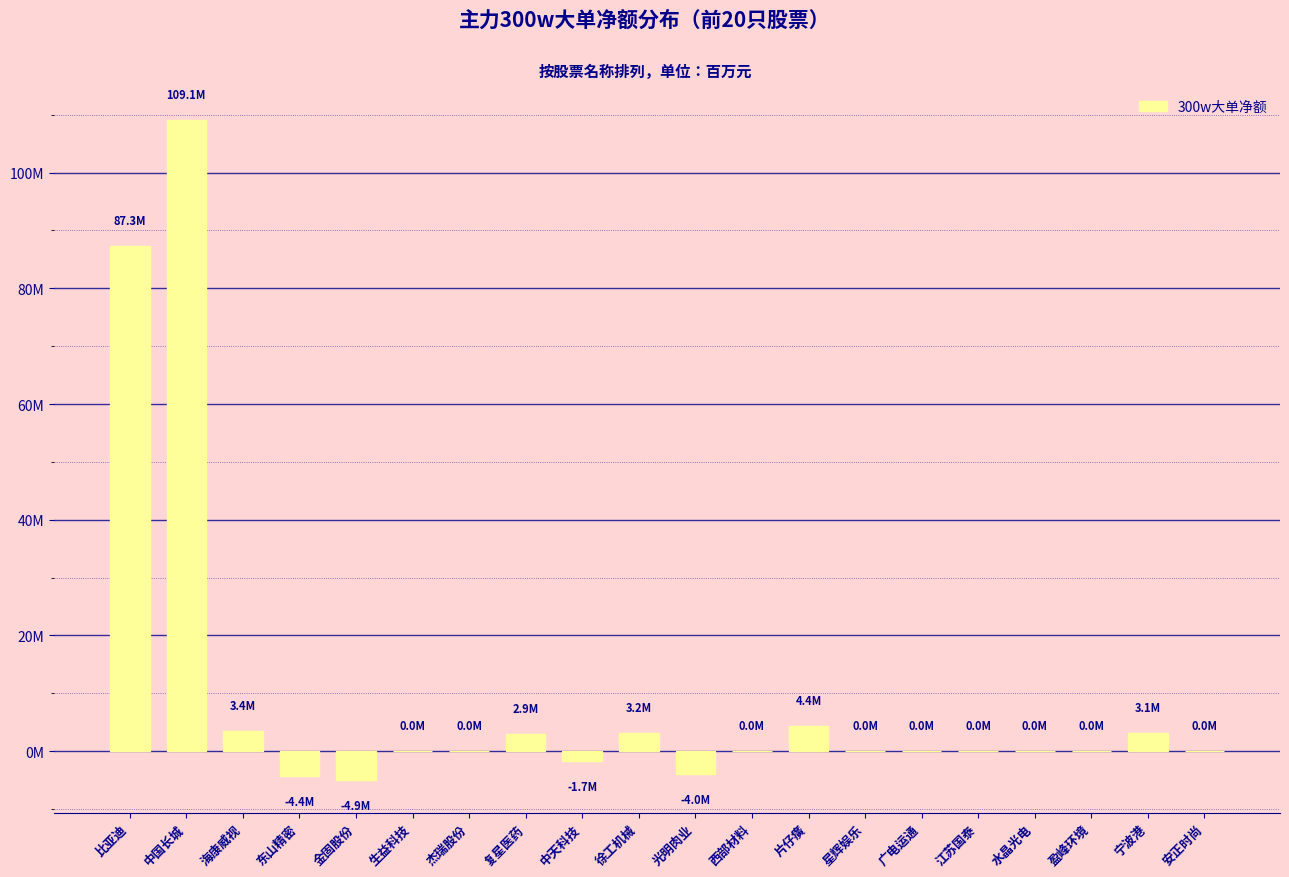

How many values are below 0?

4